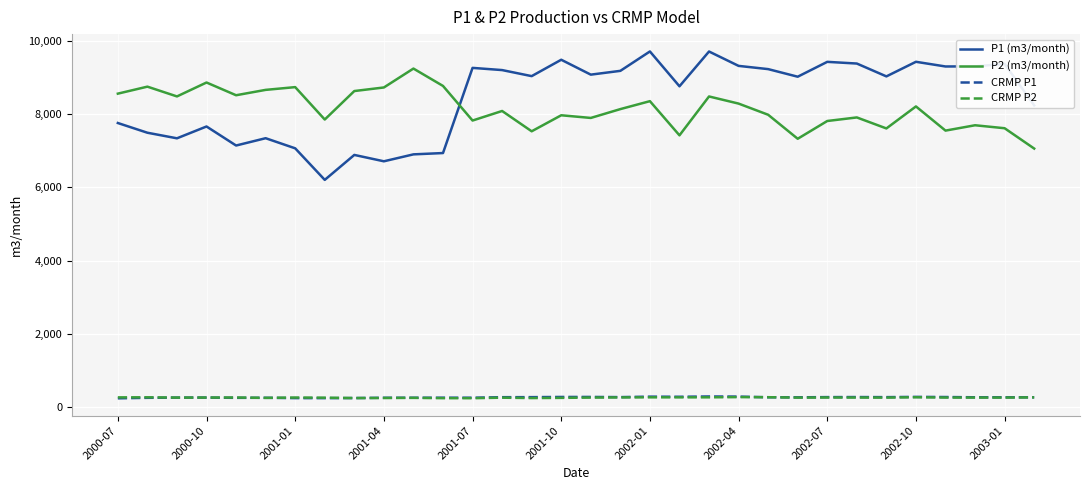

Is this an area chart (filled region under the line)?

No